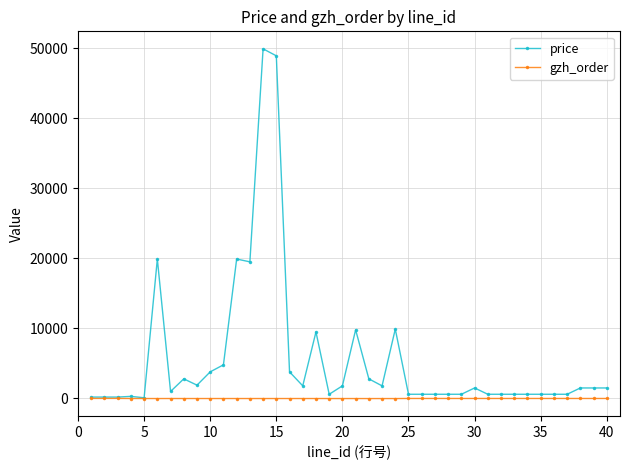

List the series in order of their peak value, lowest first.

gzh_order, price